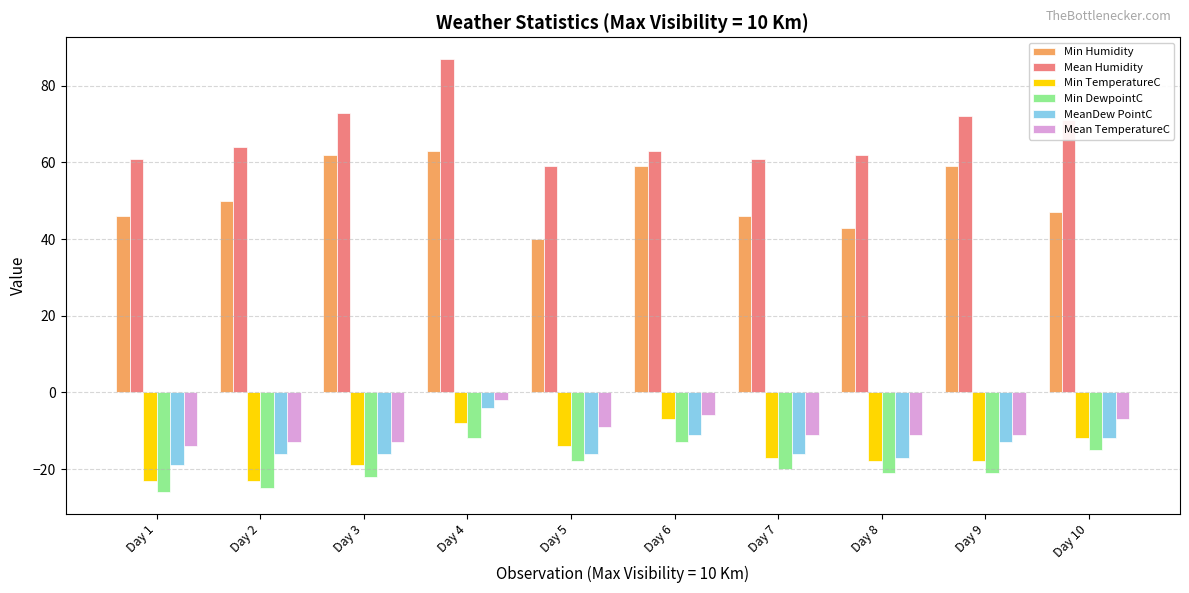

What is the maximum value shown in the chart?

87